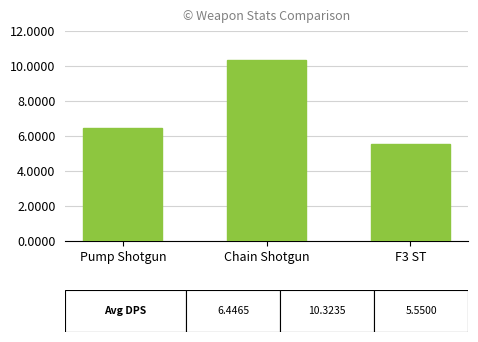

Which category has the highest value across all series?

Chain Shotgun